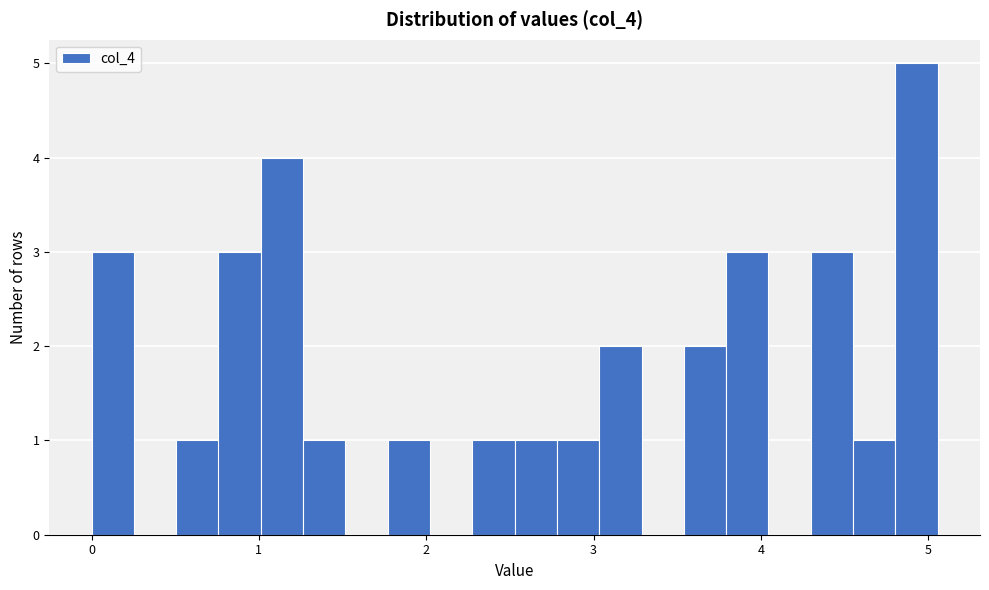

Around what value on the x-axis is the tallest bar? Give the approximate position of its centre, as read against the axis.

4.9